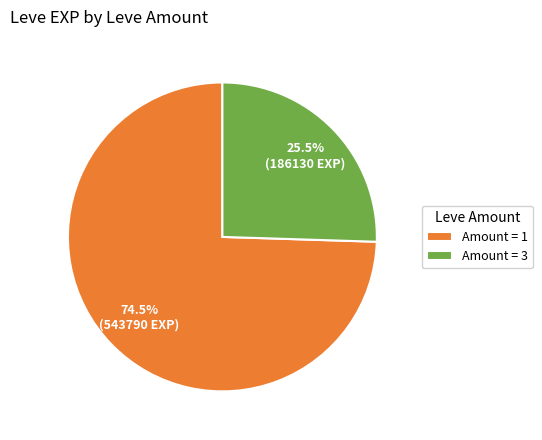

Is the sum of Amount = 3 and Amount = 1 greater than half?

Yes